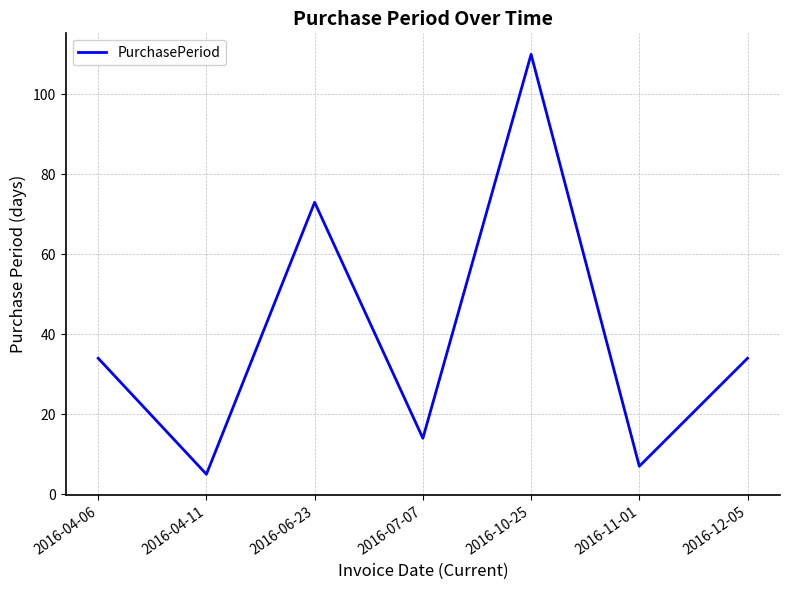

The value at 2016-07-07 is 19. True or false?

False